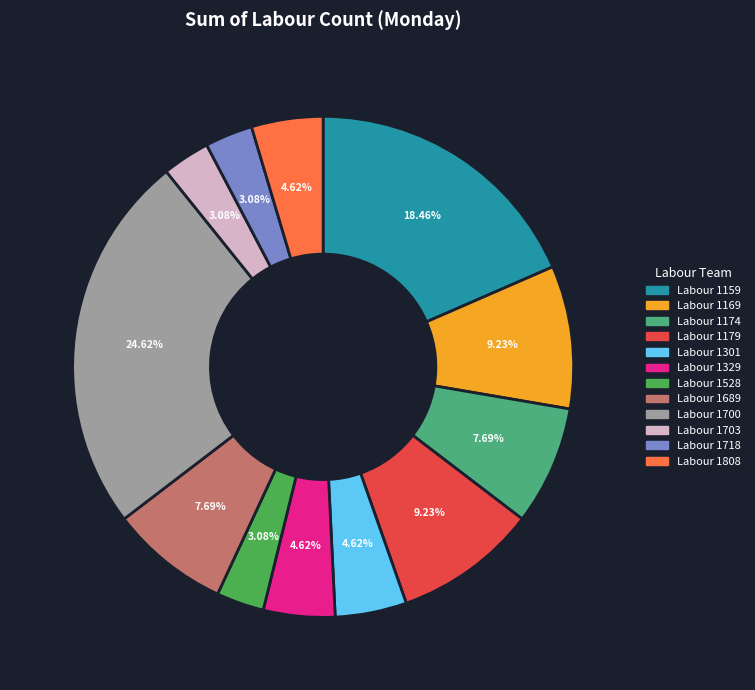

Is there any slice that represents more than half of the pie?

No